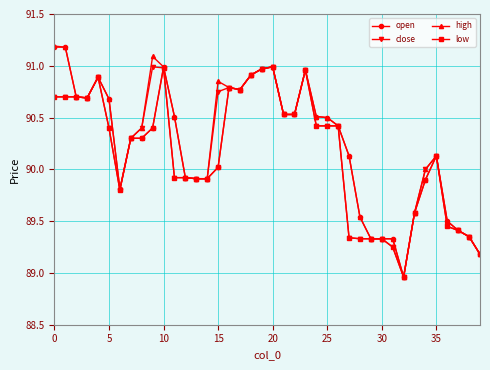

What are all the series names shown in the legend?

open, close, high, low